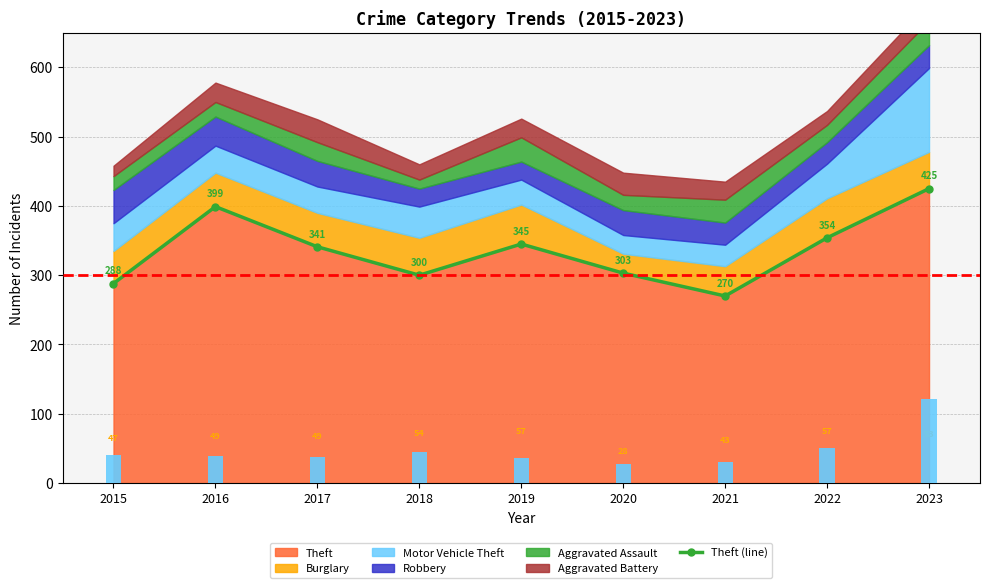

At which category is the sum across all series the highest?

2023